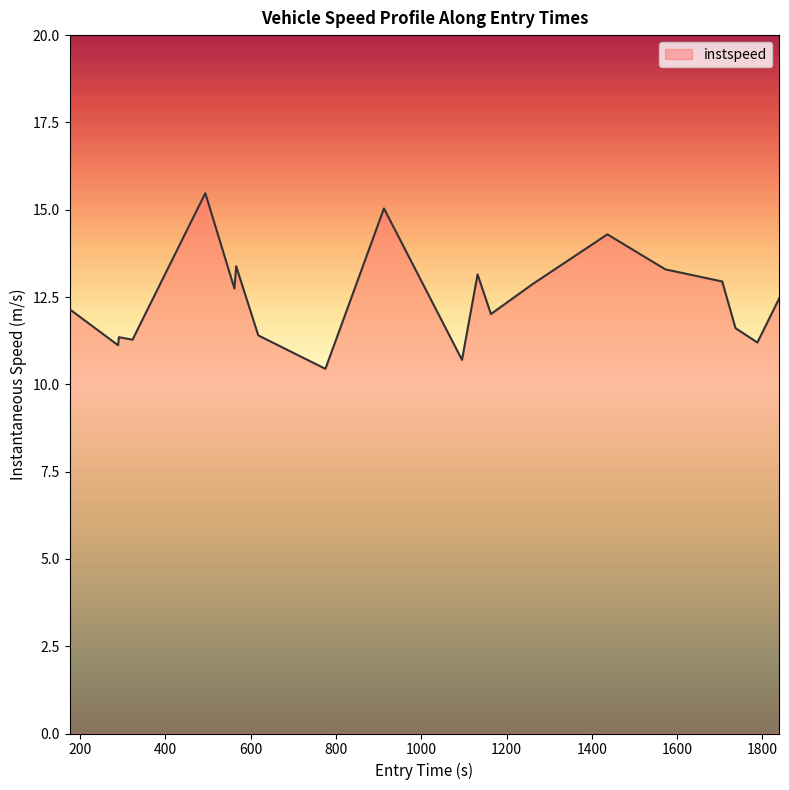

What is the minimum value shown in the chart?

10.4